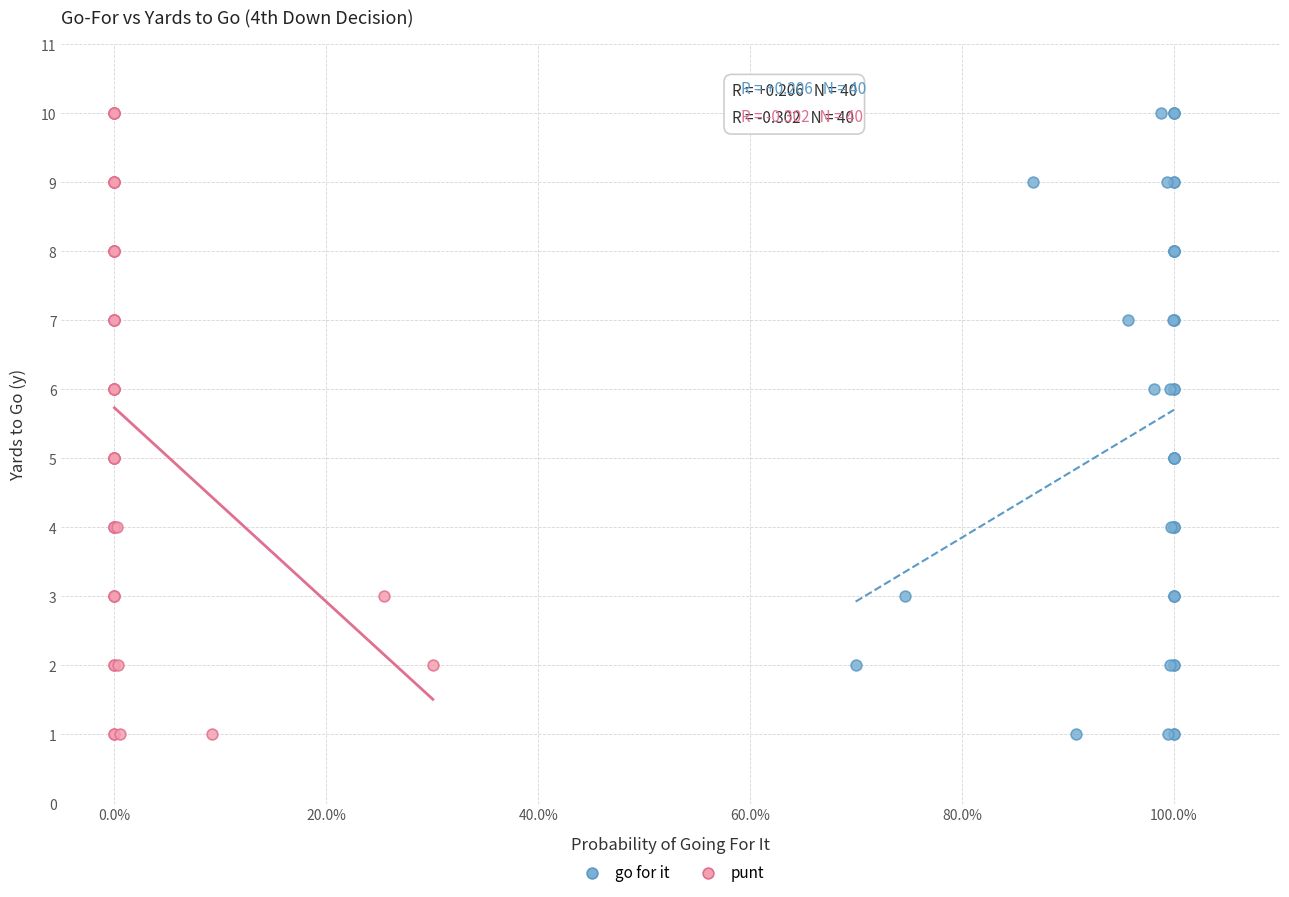

What are all the series names shown in the legend?

go for it, punt